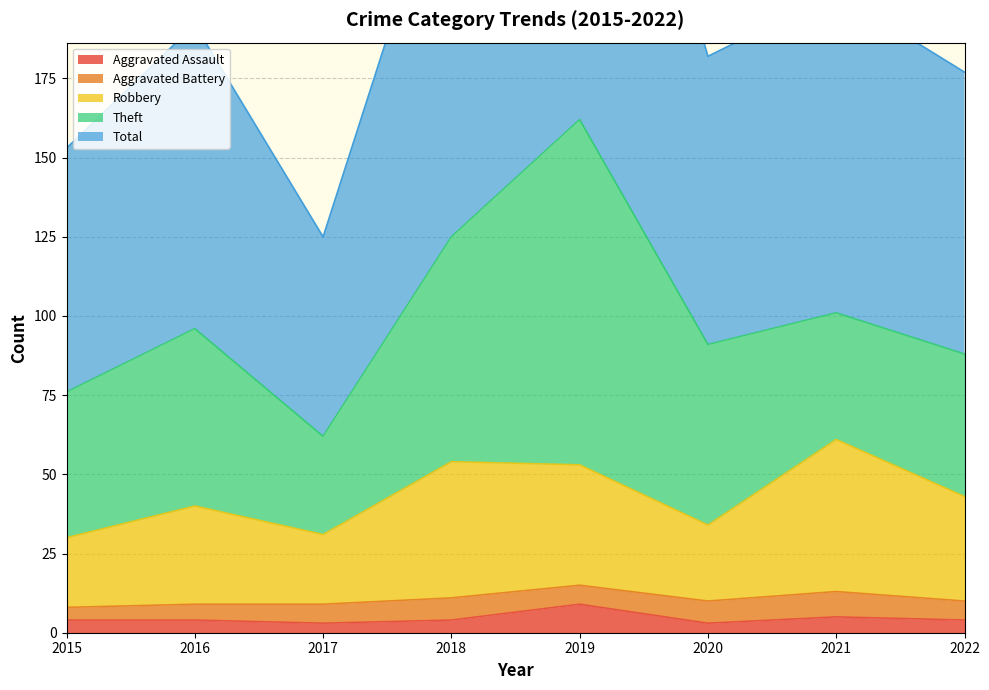

What is the difference between the Aggravated Assault values at 2021 and 2016?

1